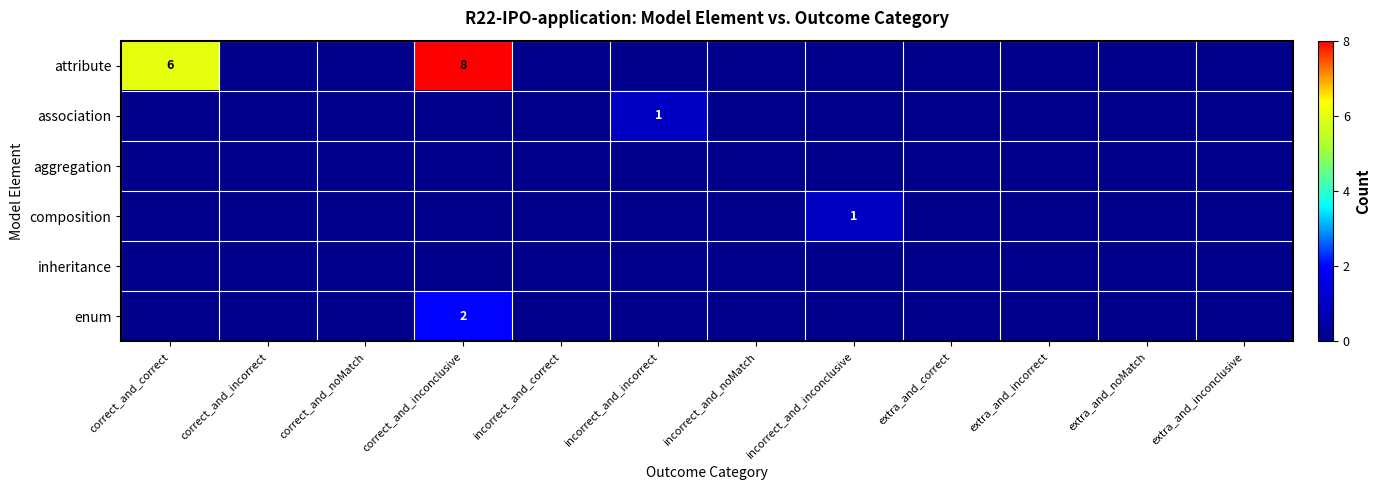

The aggregation series shows 0 at extra_and_correct. True or false?

True